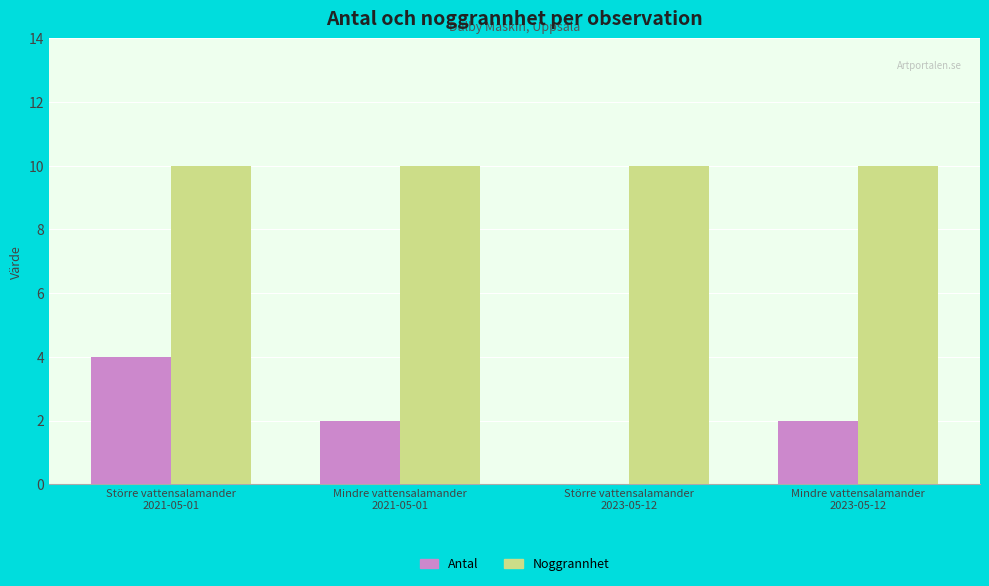

What is the sum of all Noggrannhet values?

40